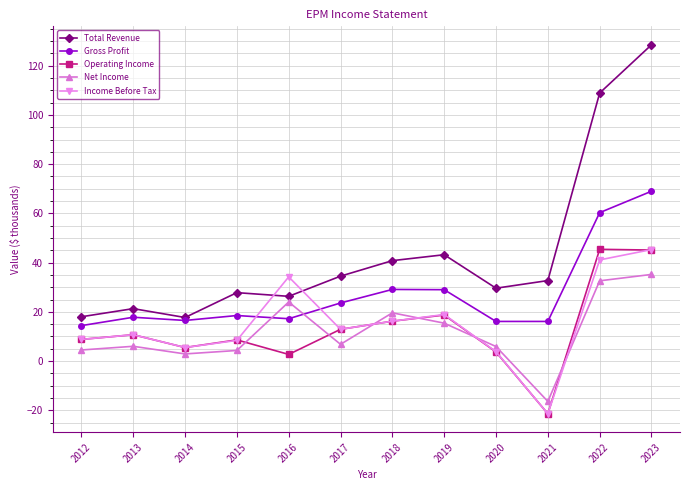

Where do Net Income and Income Before Tax first cross each other?

2017 and 2018